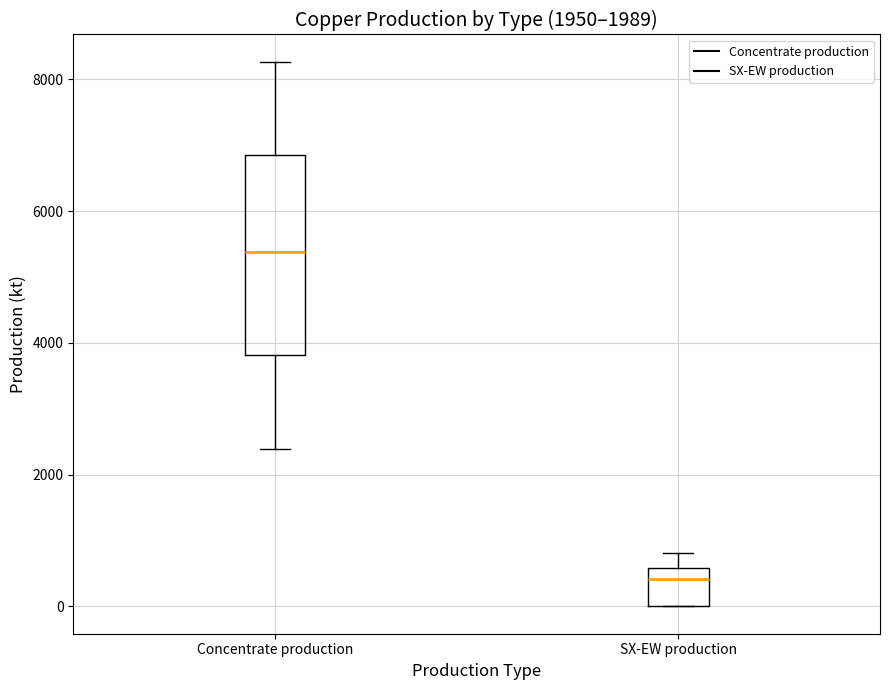

Comparing the boxes themselves (not the whiskers), which one is the tallest?

Concentrate production